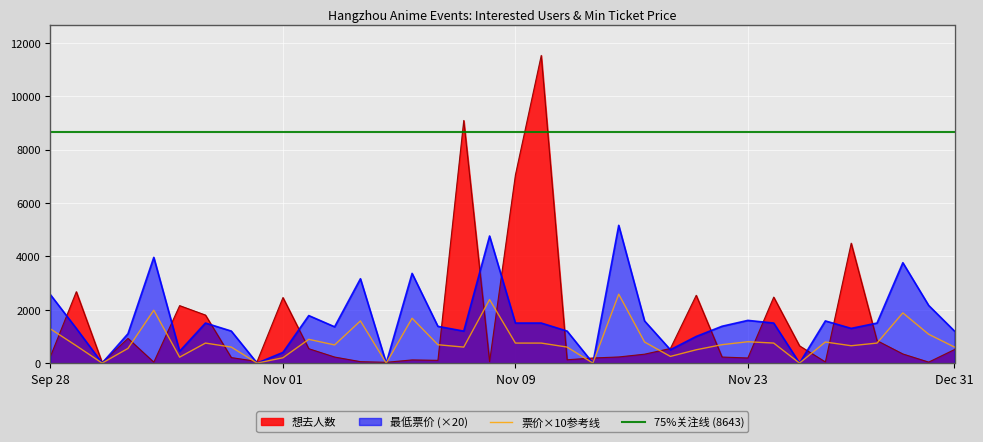

How many interior local valleys does the 想去人数 series have?

10